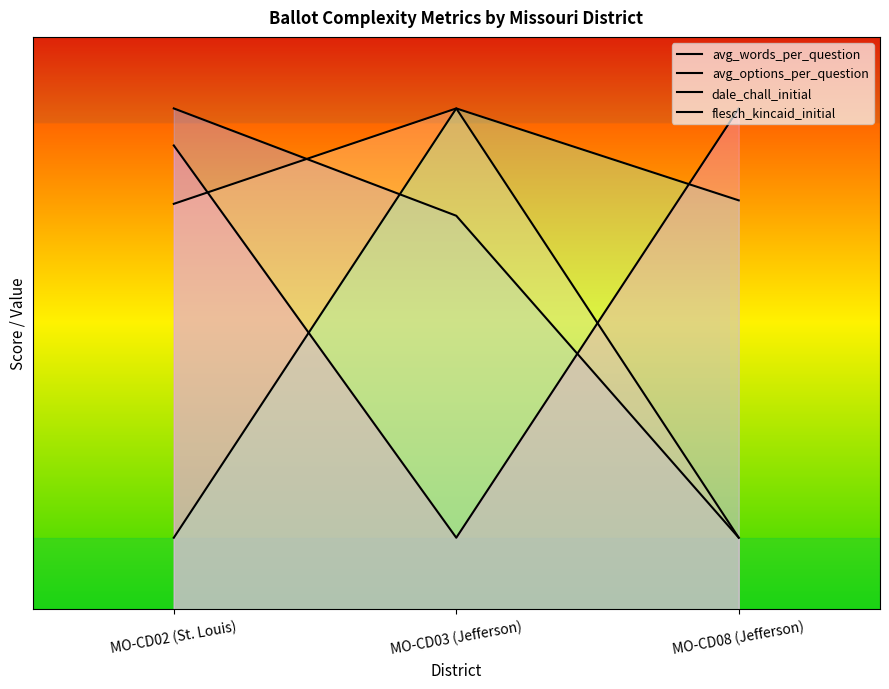

What is the difference between the avg_options_per_question values at MO-CD02 (St. Louis) and MO-CD08 (Jefferson)?

23.3